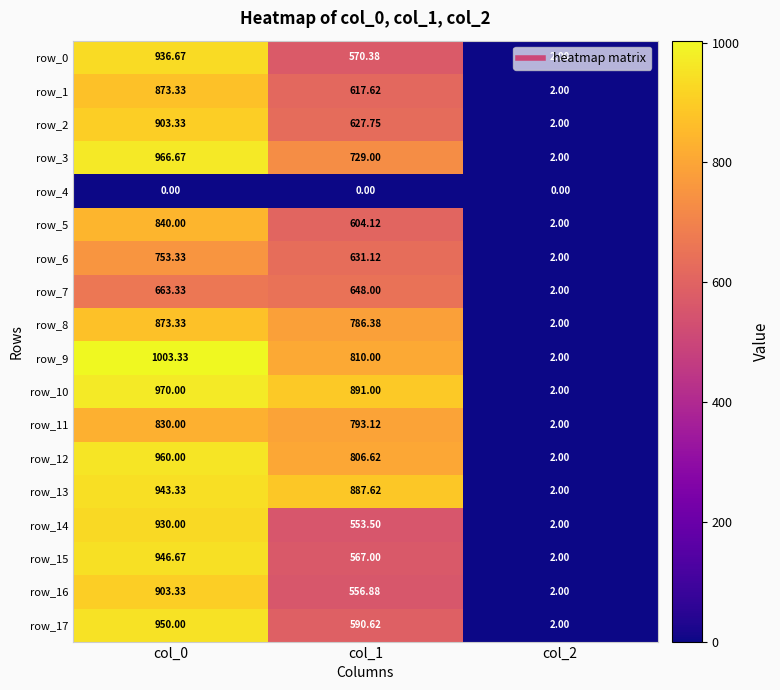

What is the maximum value for row_9?

1003.3